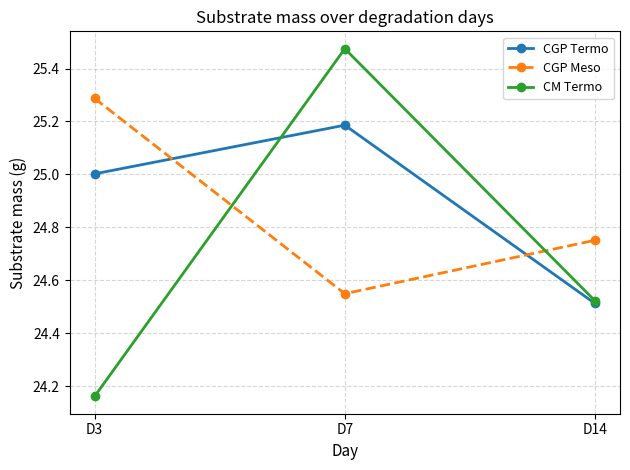

Which label corresponds to the largest value in the chart?

D7